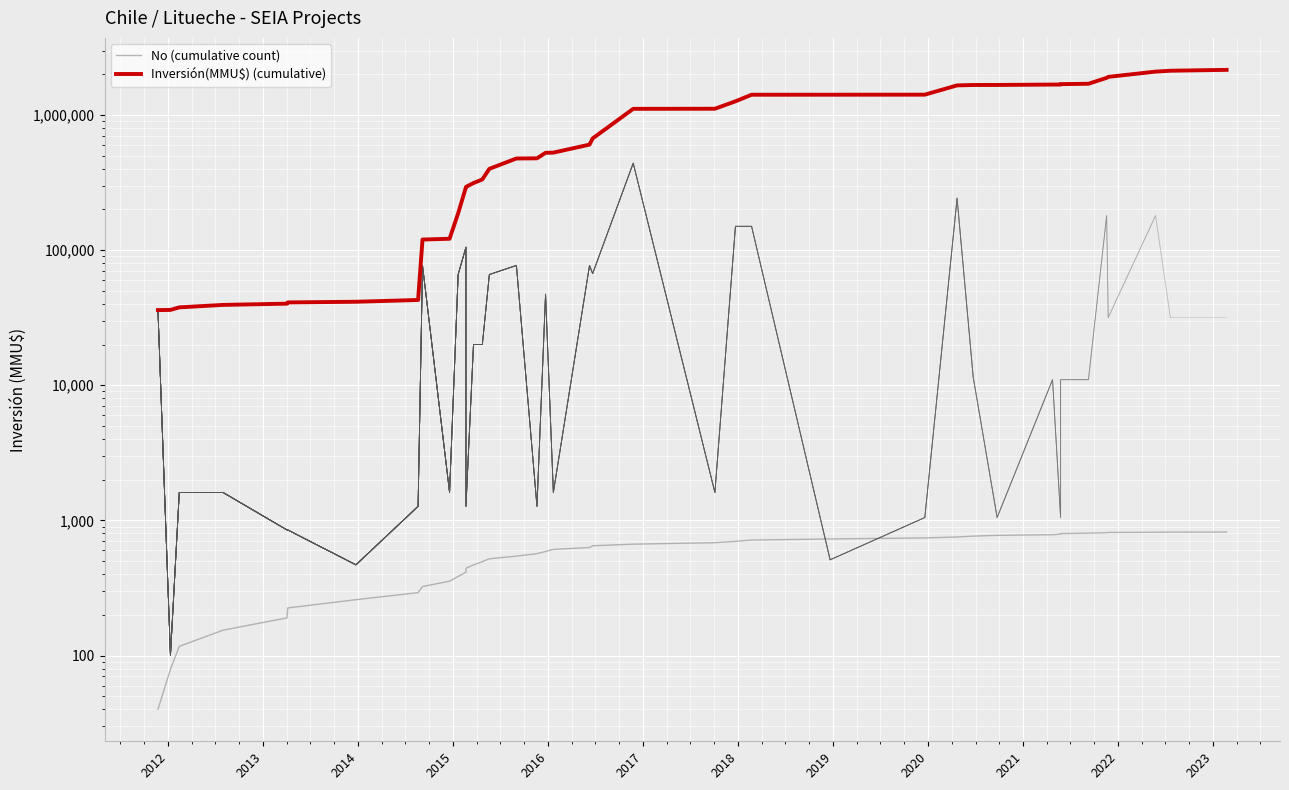

Rank the series by their average value, from highest to lowest.

Inversión(MMU$) (cumulative), No (cumulative count)